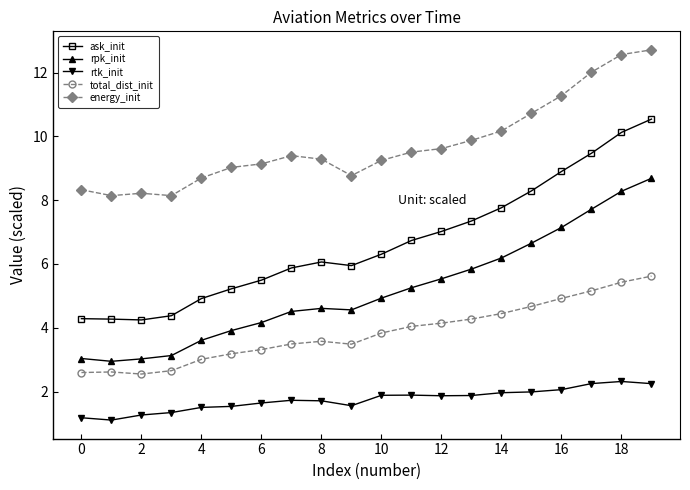

What is the difference between the maximum and minimum values in the ask_init series?

6.3